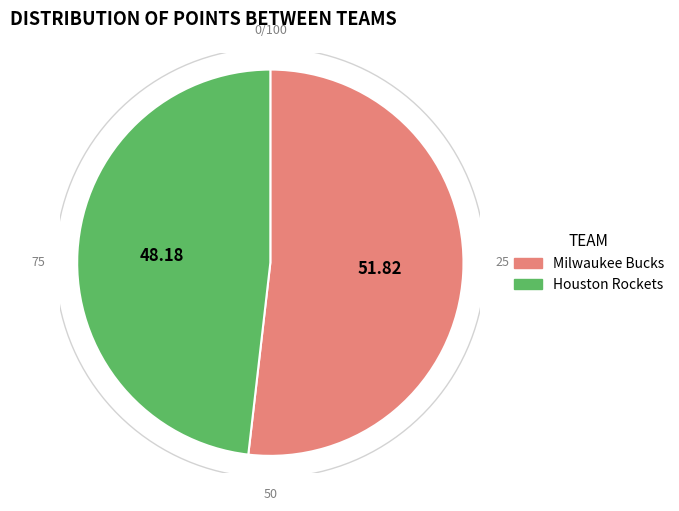

How much of the chart is everything except Milwaukee Bucks?

48.2%